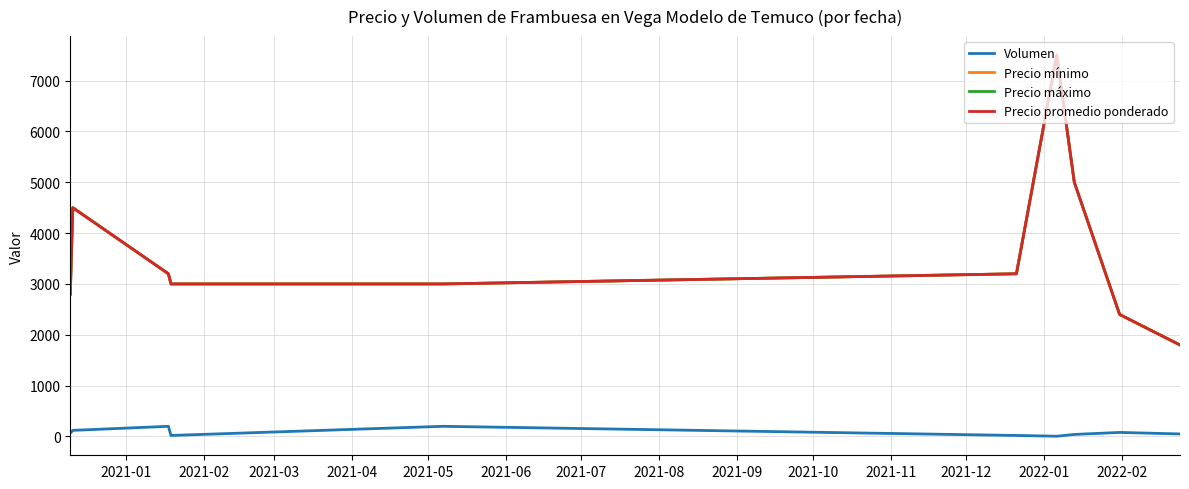

What is the minimum value for Precio máximo?

1800